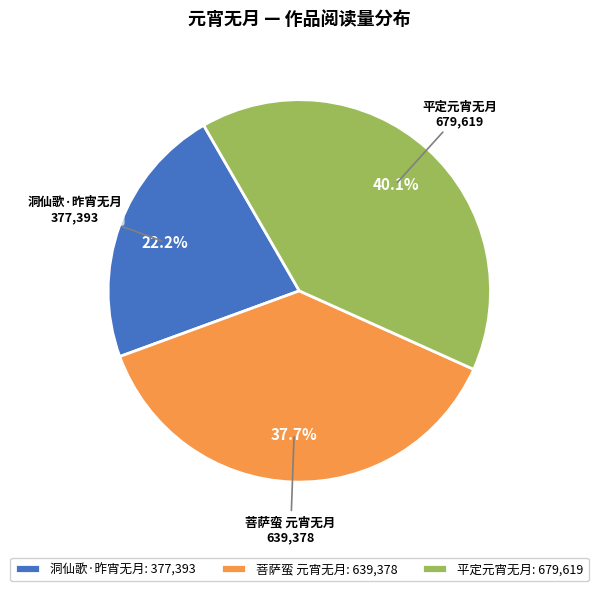

To the nearest percent, what is the combined percentage of 菩萨蛮 元宵无月 and 洞仙歌·昨宵无月?

60%